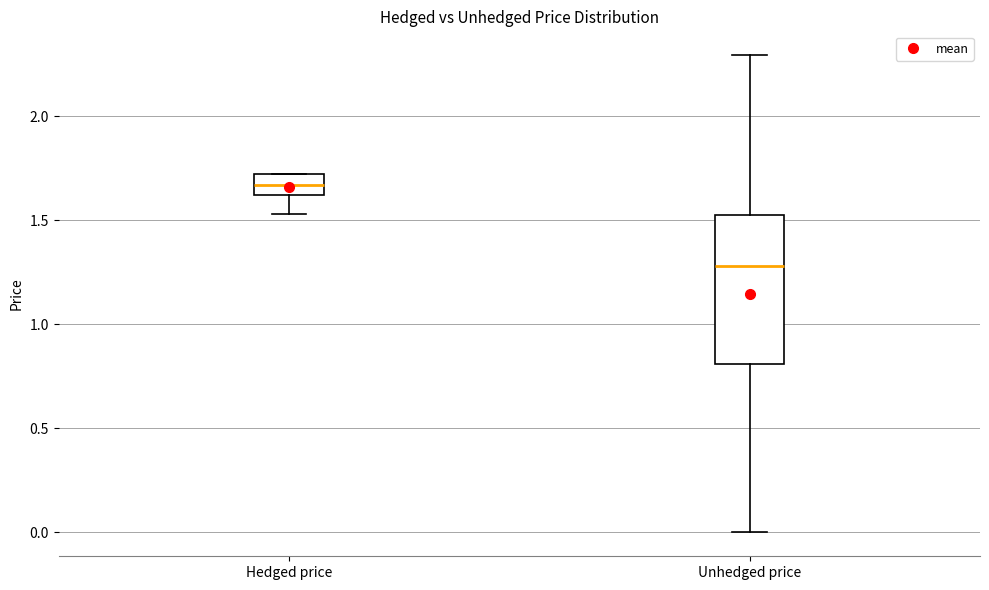

Which box is the tallest, from its lower edge to its upper edge?

Unhedged price